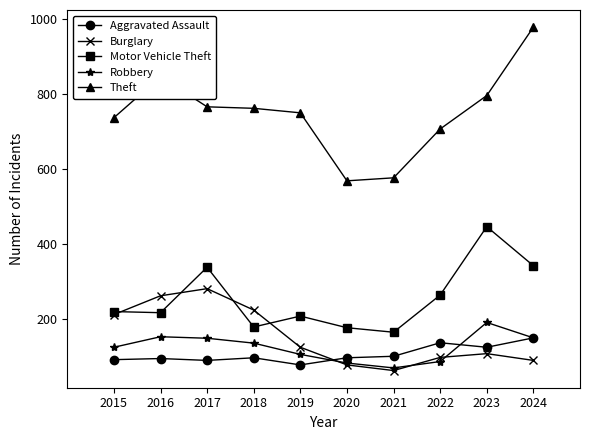

What are all the series names shown in the legend?

Aggravated Assault, Burglary, Motor Vehicle Theft, Robbery, Theft